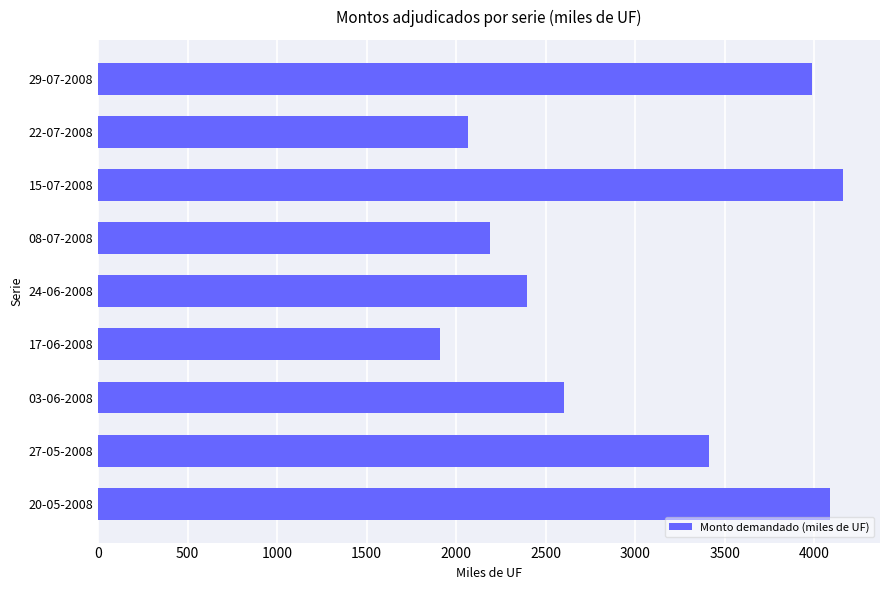

What is the minimum value shown in the chart?

1910